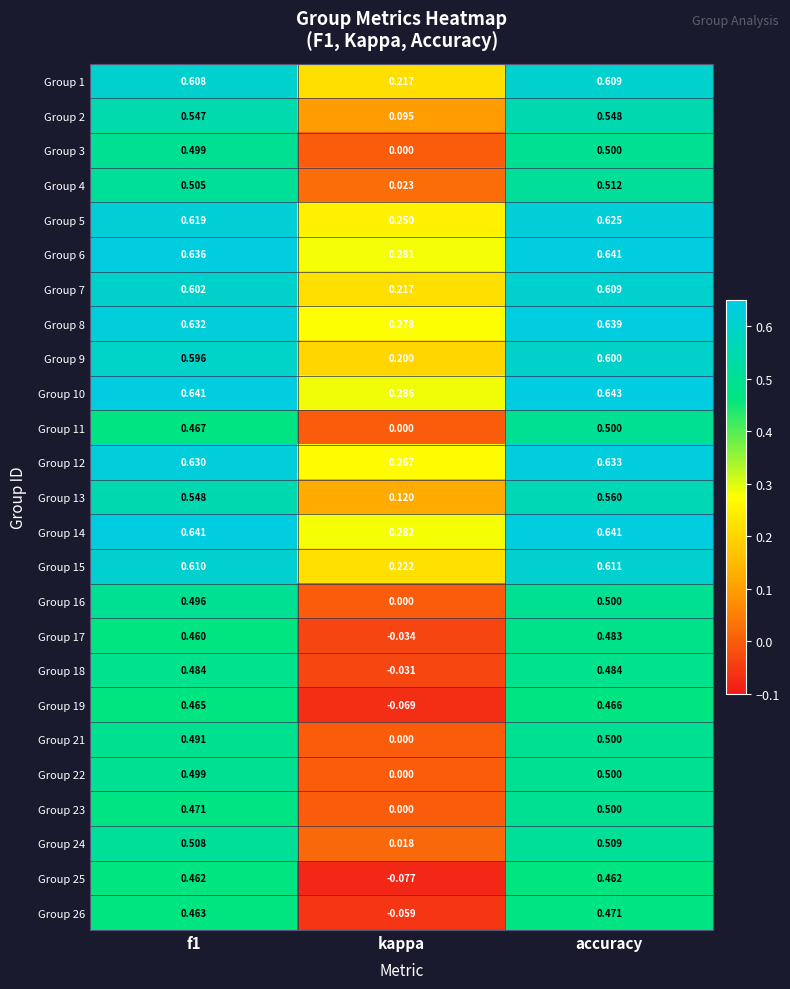

How many categories are shown in the chart?

3